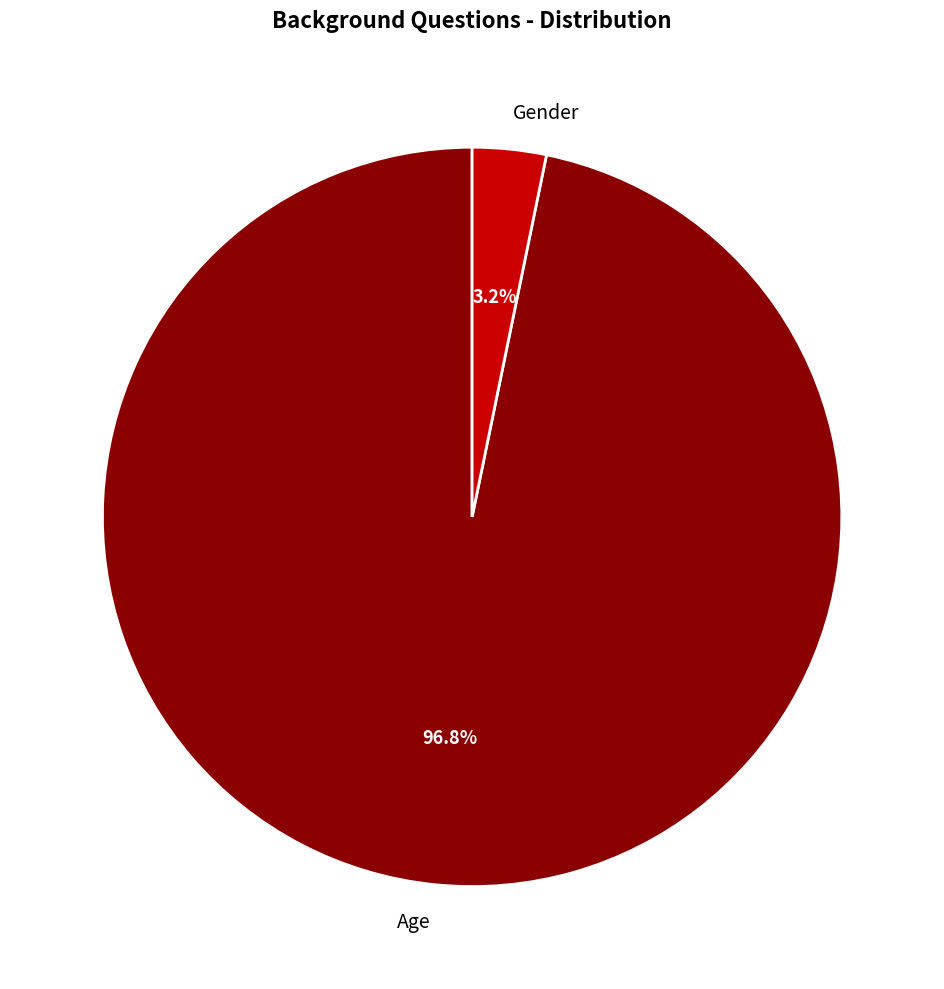

What is the smallest slice in the pie chart?

Gender